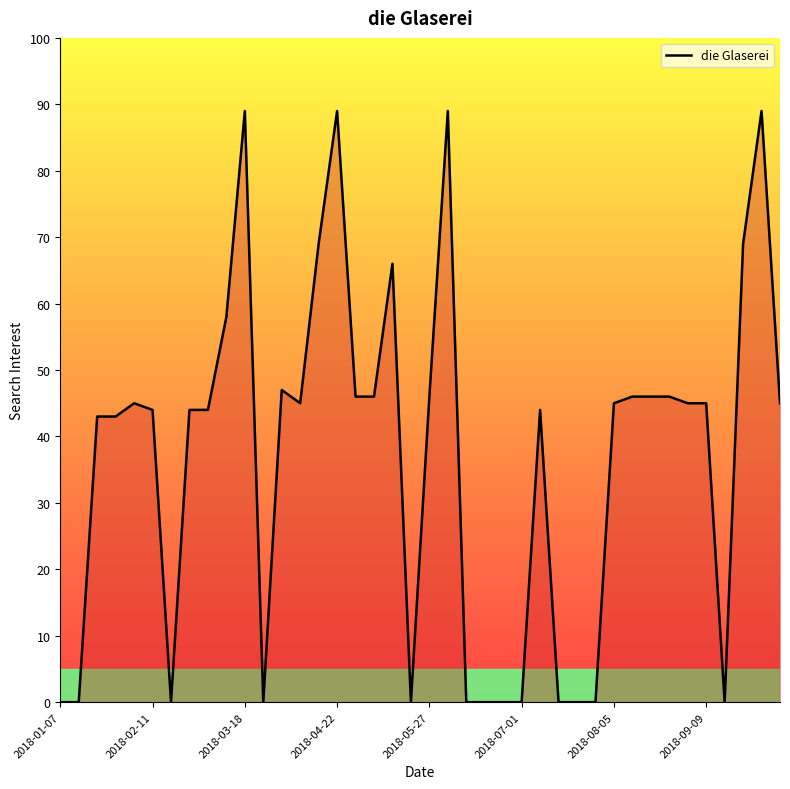

What is the difference between the maximum and minimum values?

89